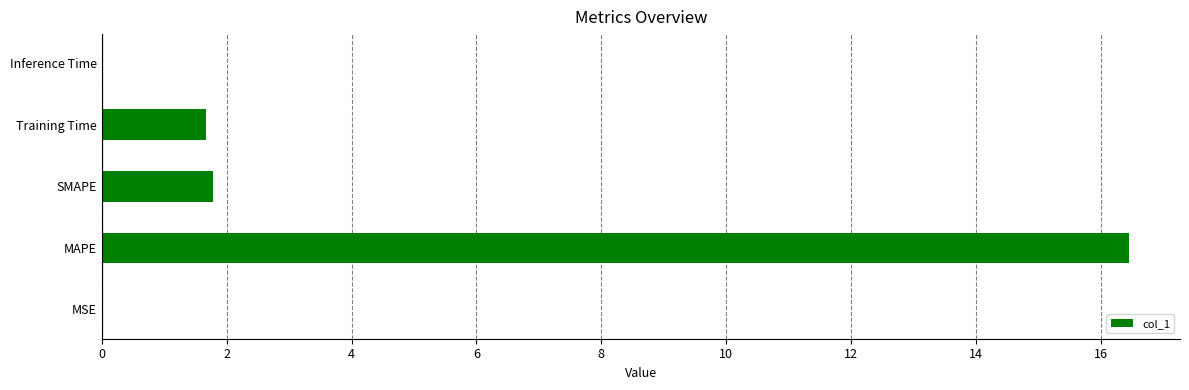

Which has a higher value, Training Time or Inference Time?

Training Time